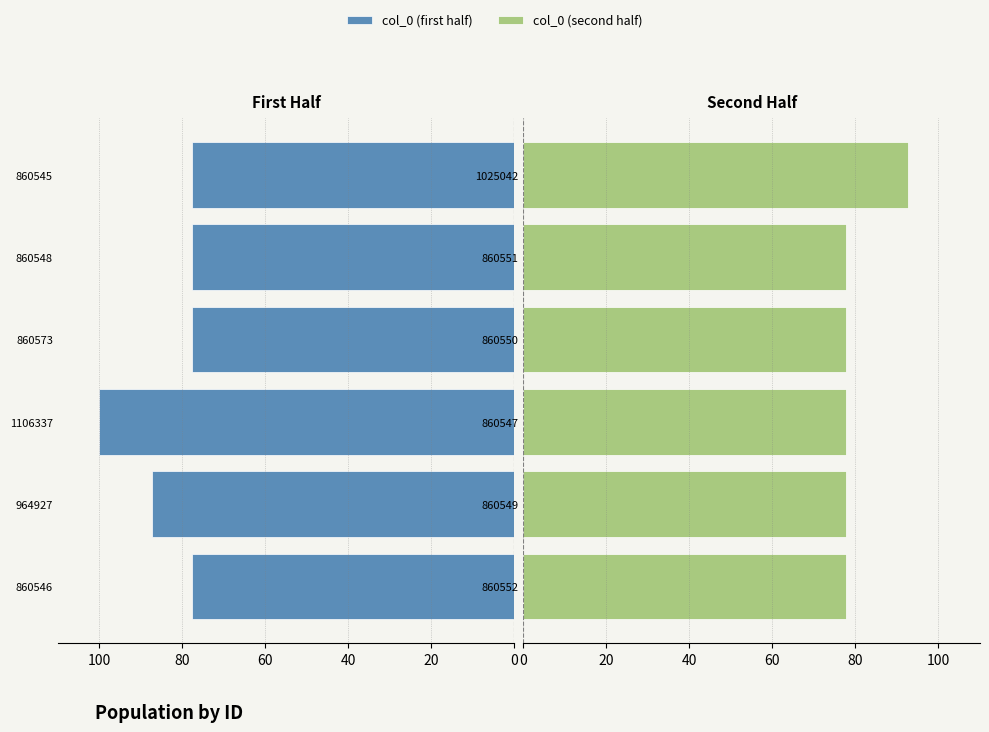

What value does the col_0 (second half) series have at 860551?

77.8